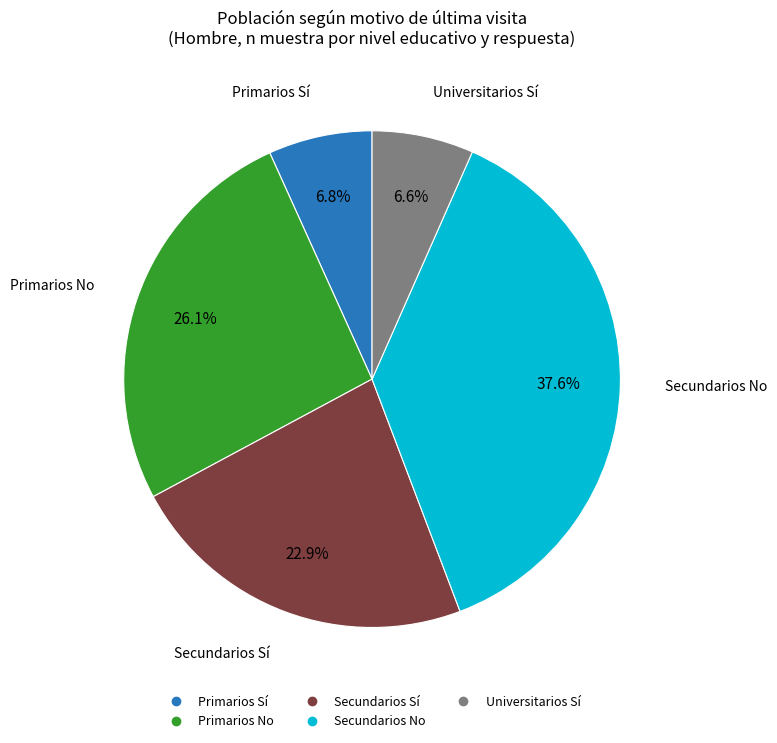

Is there any slice that represents more than half of the pie?

No